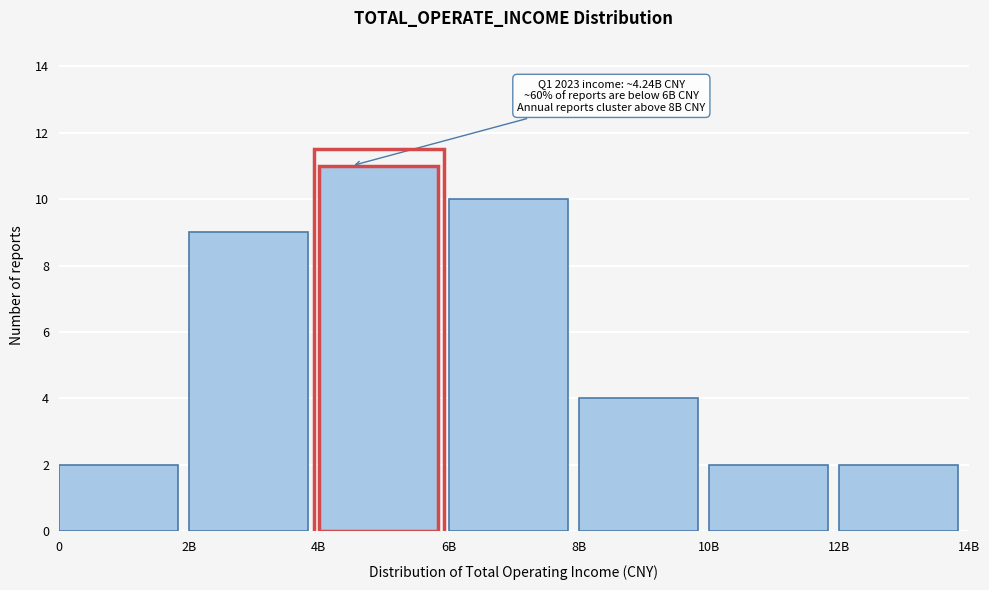

Reading left to right, transcribe all the data shown in this chart.

2	9	11	10	4	2	2